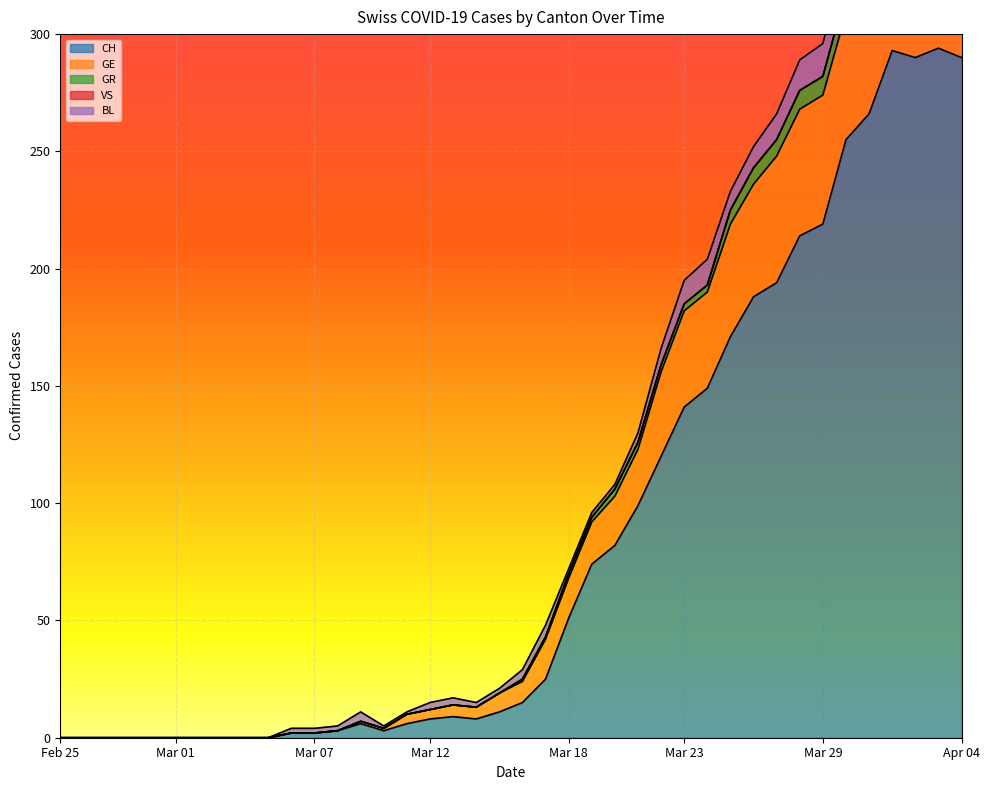

What is the maximum value for CH?

294